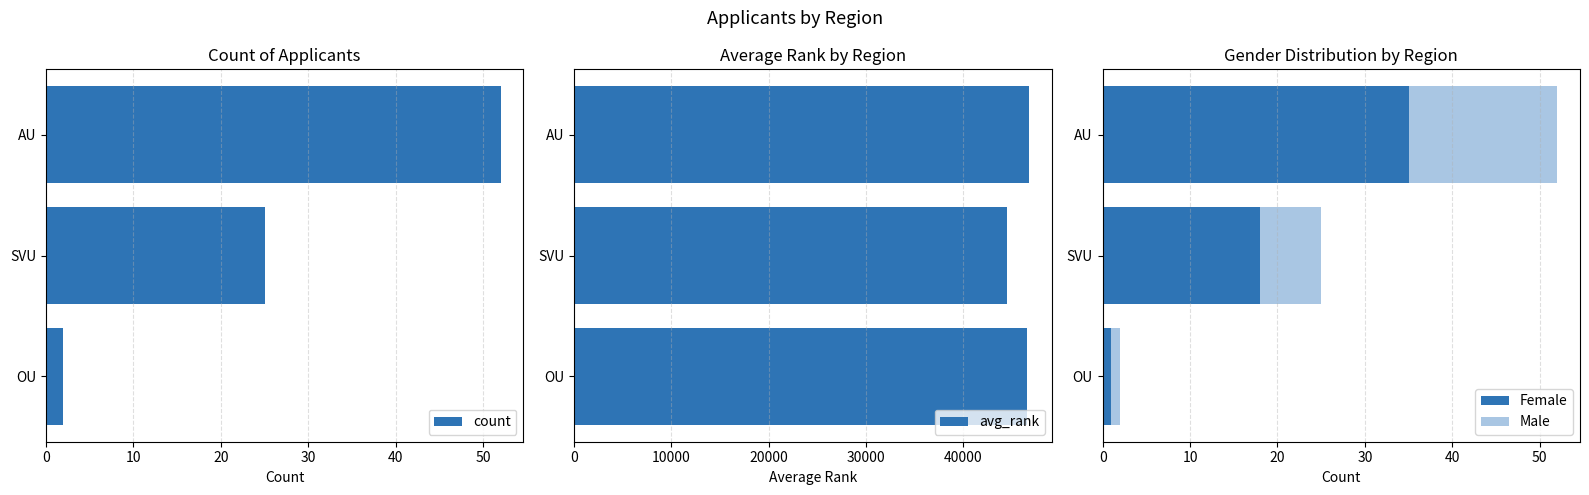

Reading left to right, extract all data points from this chart.

count: 52	25	2
avg_rank: 46787	44521	46634
Female: 35	18	1
Male: 17	7	1